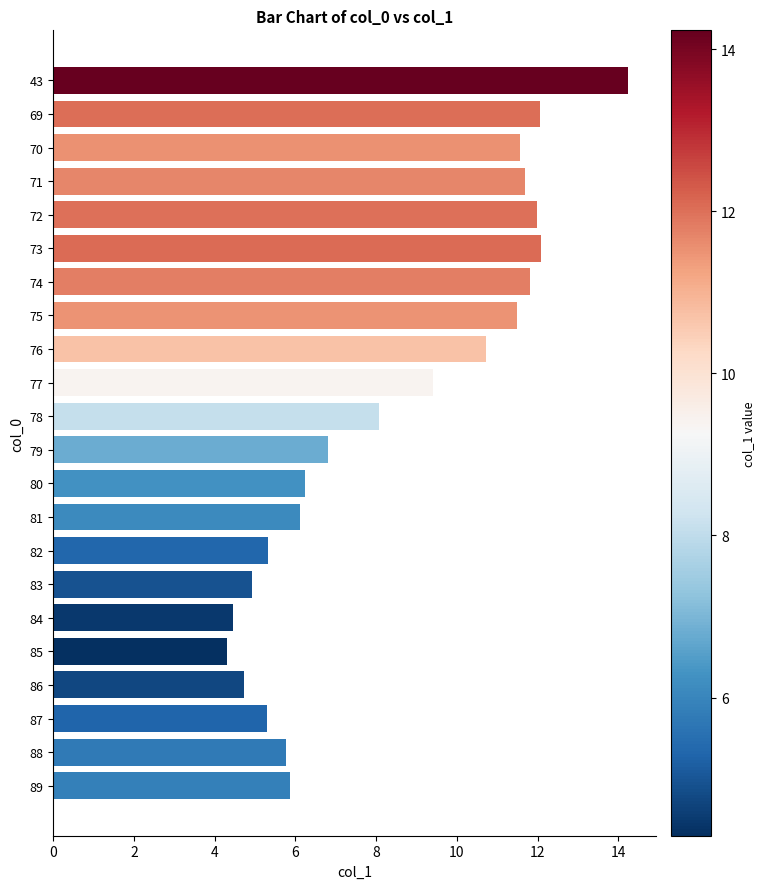

The chart shows a value of 5.5 at 73. True or false?

False